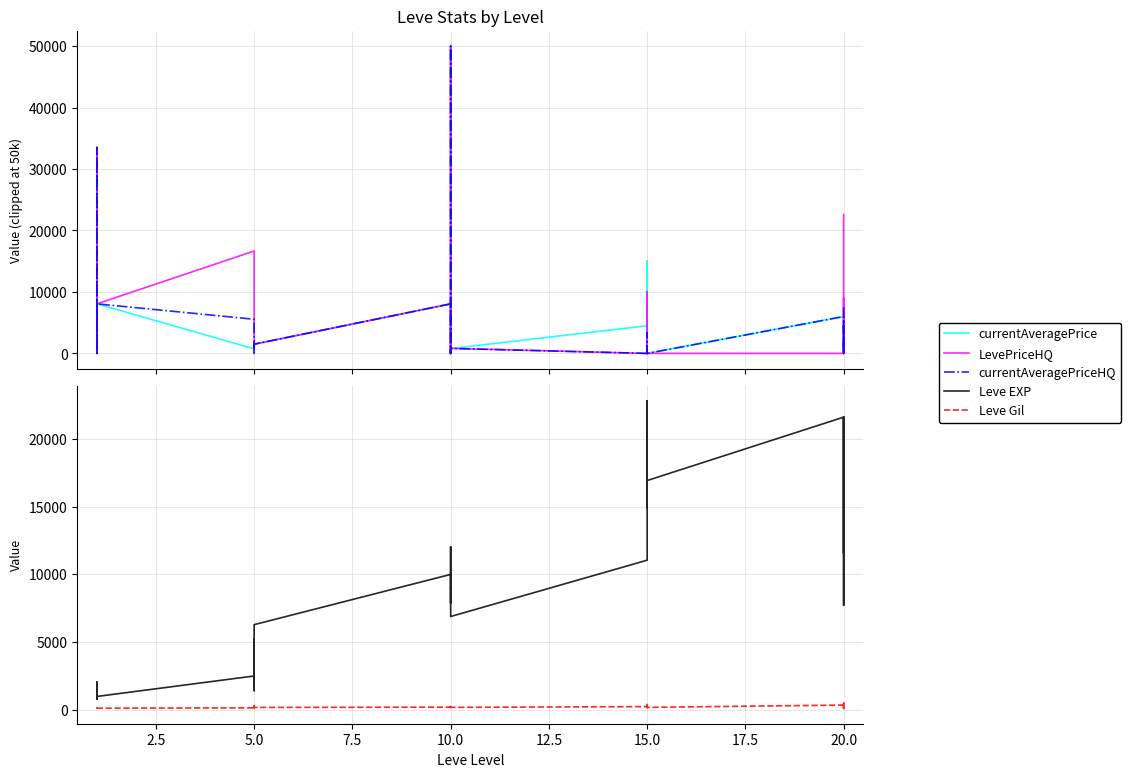

How many lines are shown in the chart?

5